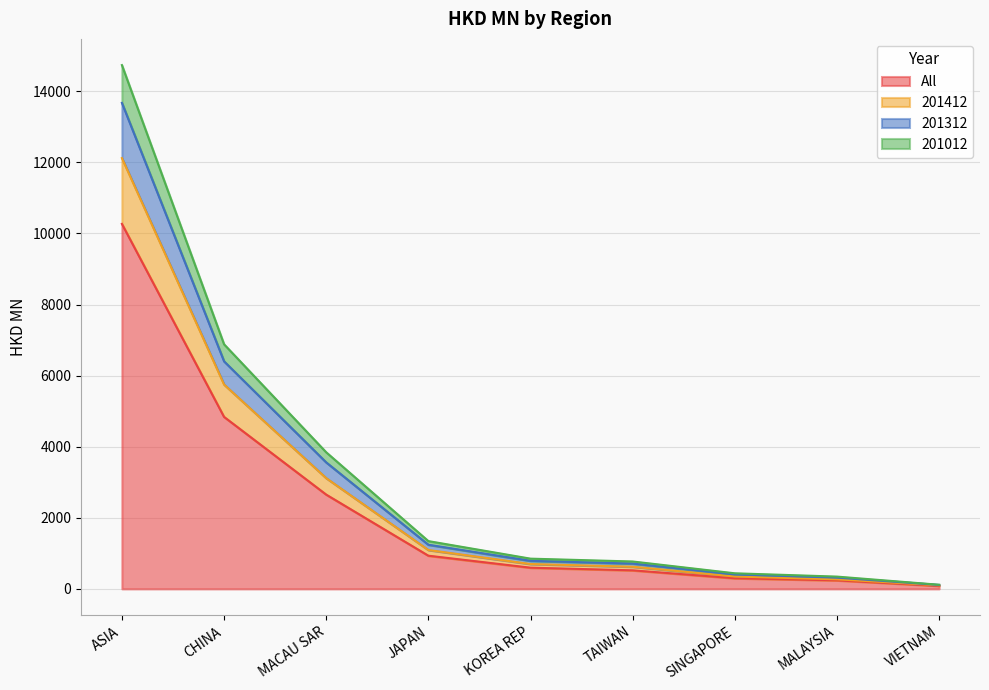

Count the number of categories in the chart.

9